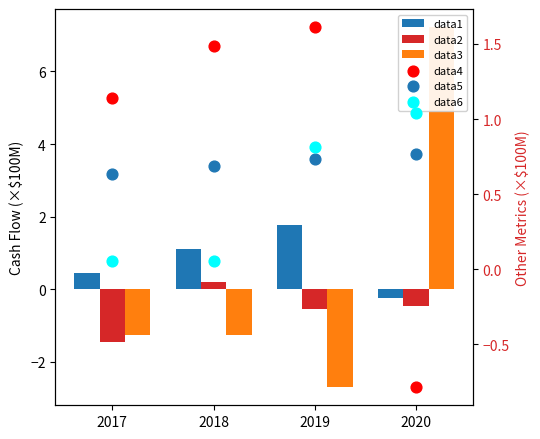

At how many categories does at least one series exceed 1?

4